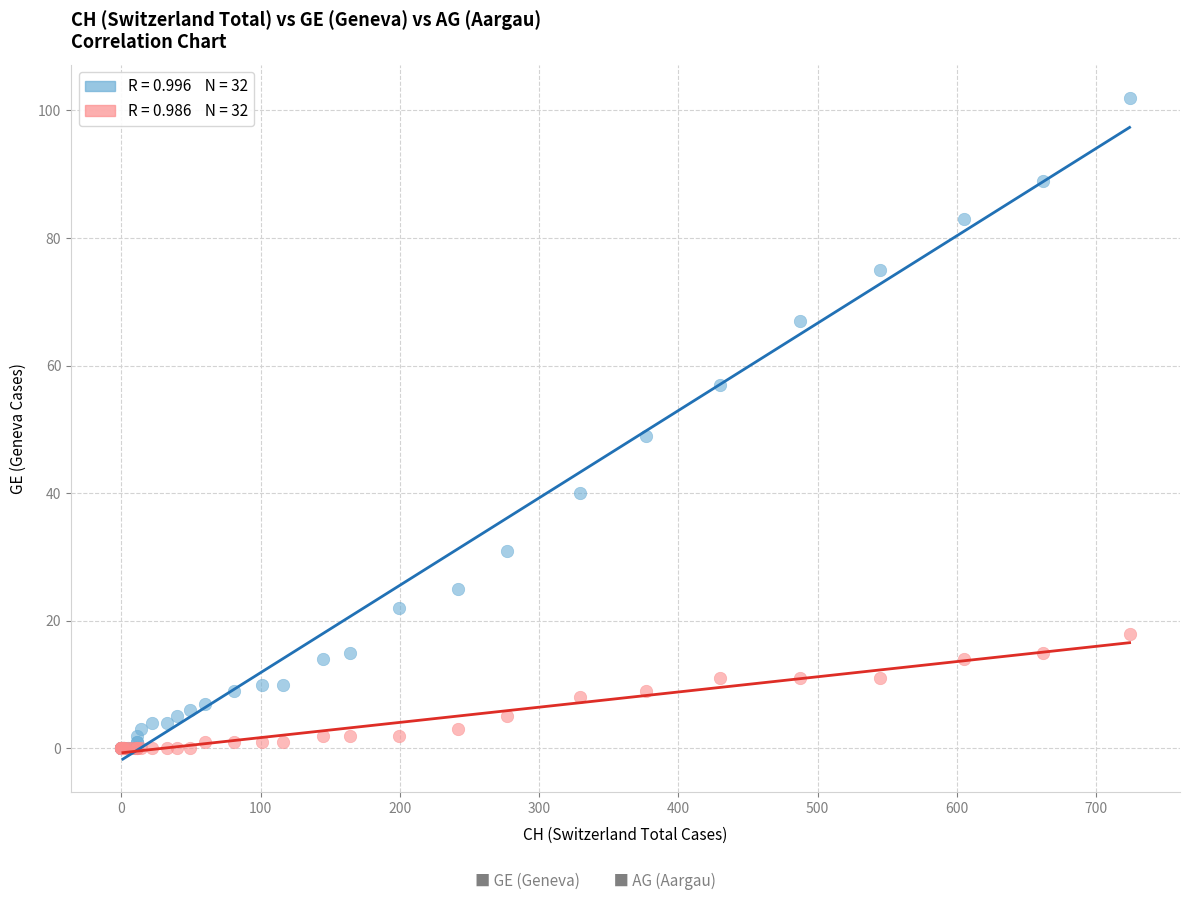

Across all series, what Y value is closest to 51?

49